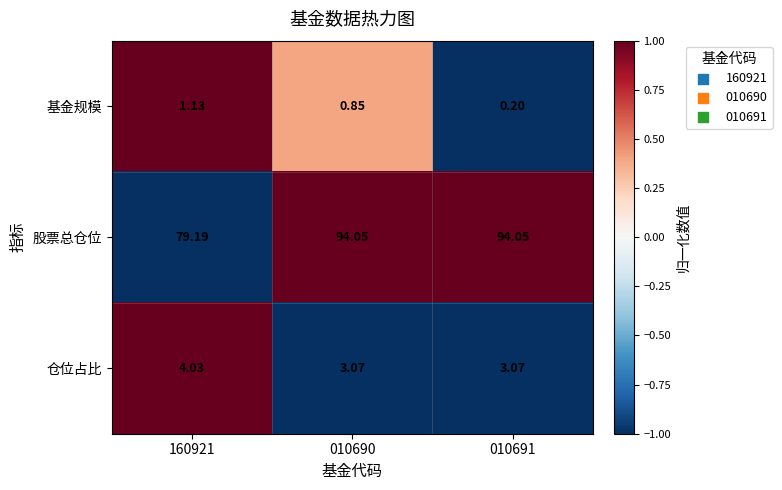

Which series changed the most between 010690 and 010691?

基金规模